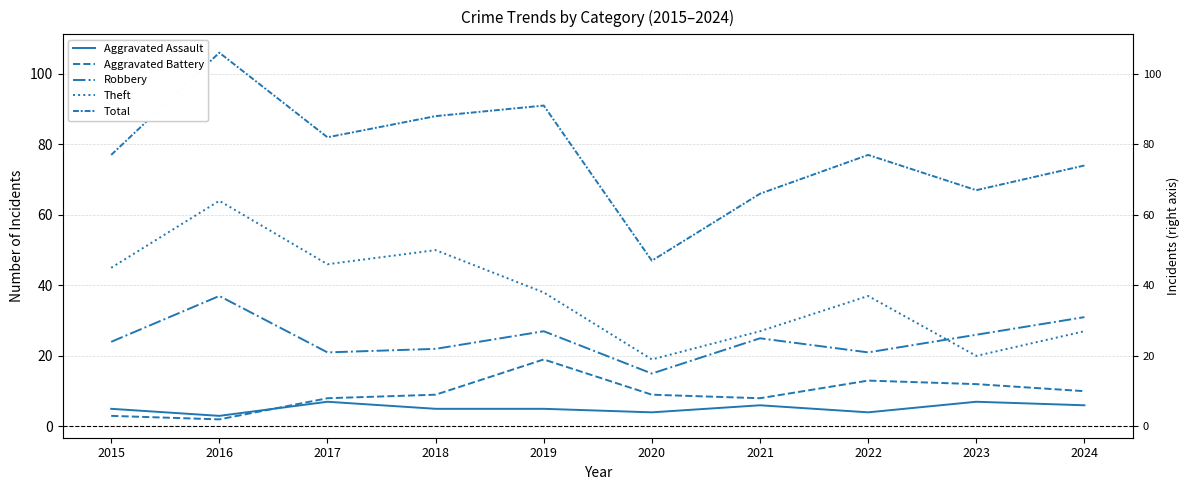

At which label is Theft closest to 41?

2019